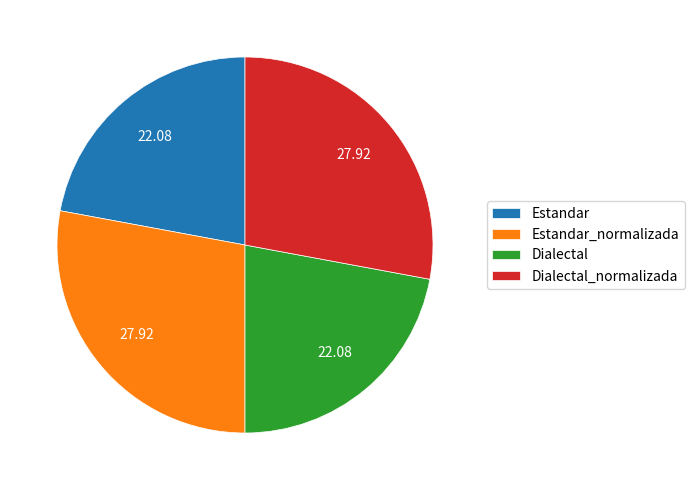

Between Dialectal_normalizada and Dialectal, which is larger?

Dialectal_normalizada